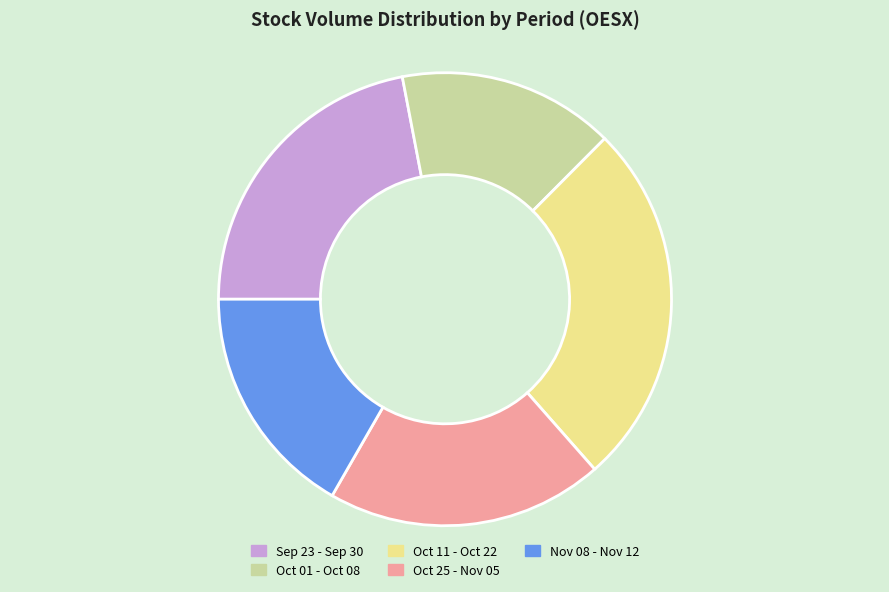

Is the sum of Oct 11 - Oct 22 and Oct 25 - Nov 05 greater than half?

No